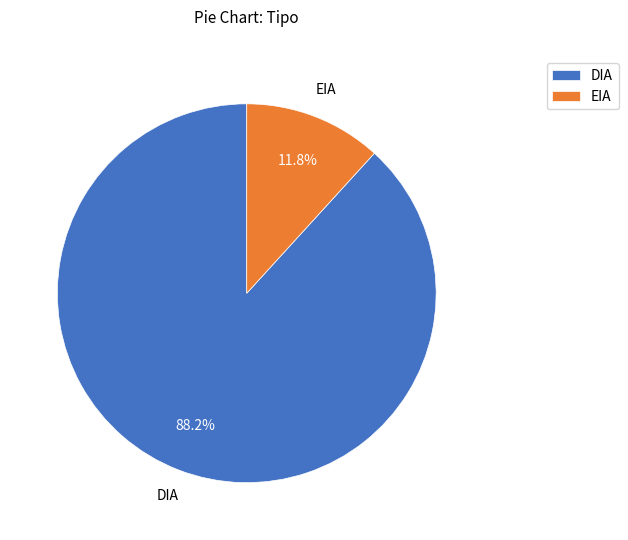

Approximately how many times larger is the value at DIA compared to EIA?

7.5